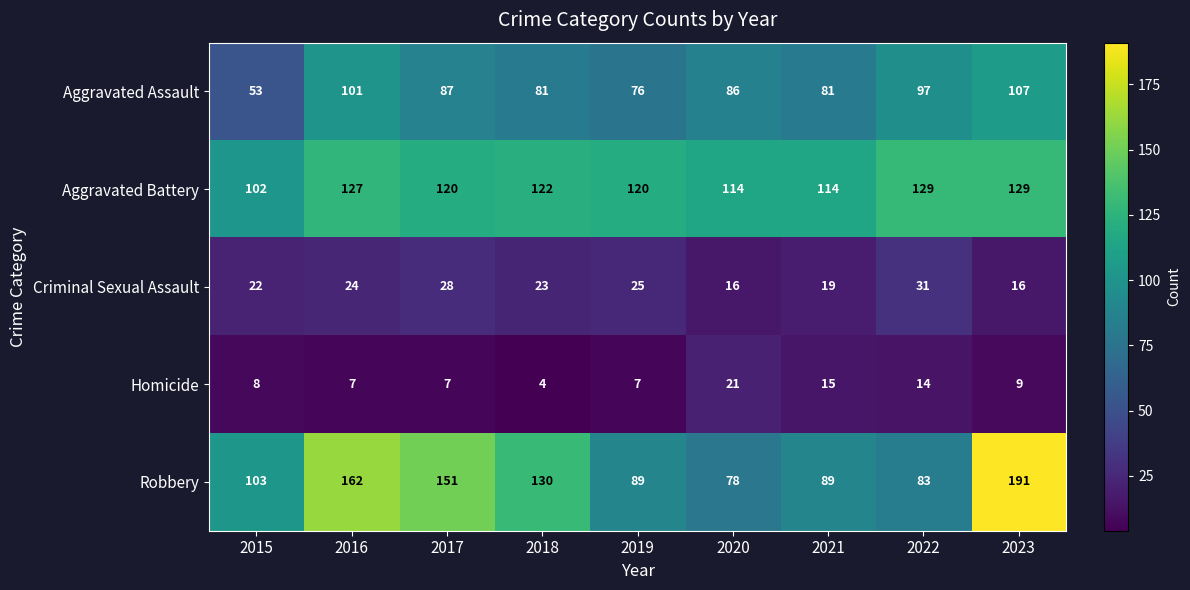

Rank the series at 2017 from lowest to highest value.

Homicide, Criminal Sexual Assault, Aggravated Assault, Aggravated Battery, Robbery